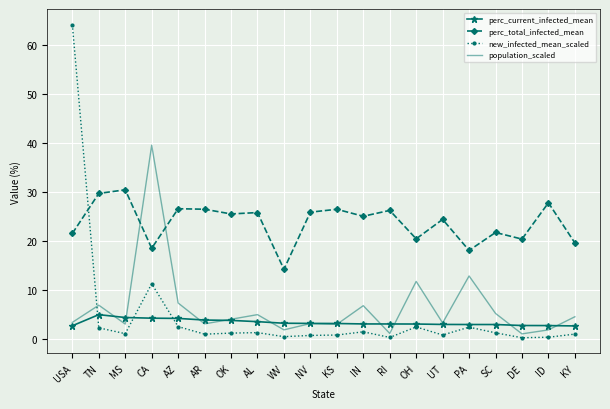

True or false: perc_current_infected_mean and perc_total_infected_mean cross at least once.

False